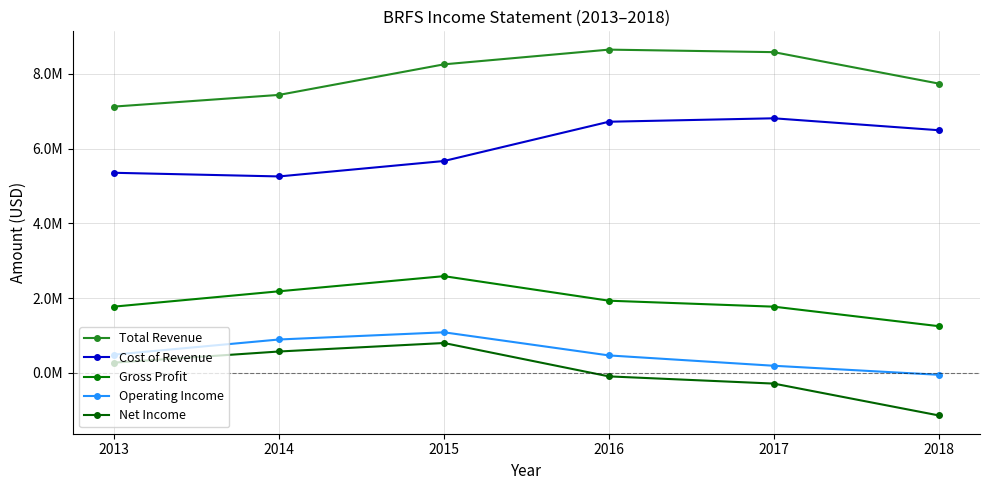

True or false: Total Revenue and Operating Income cross at least once.

False